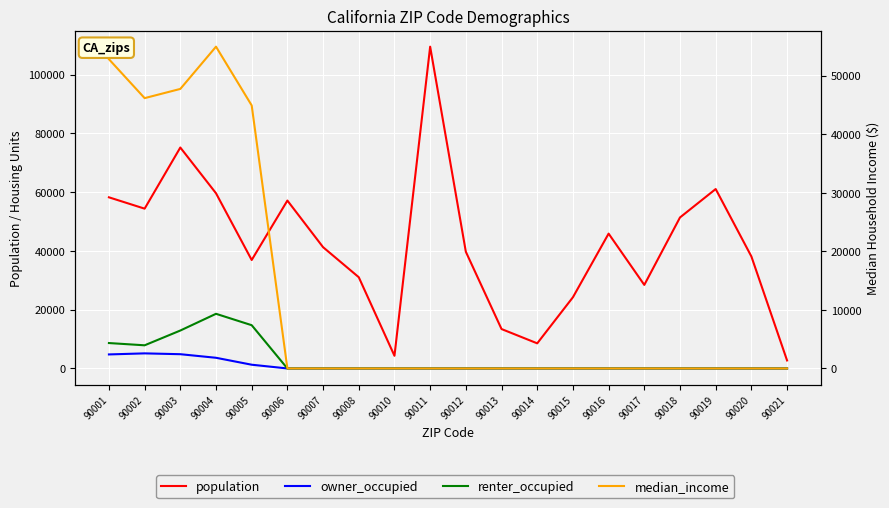

How many lines are shown in the chart?

4